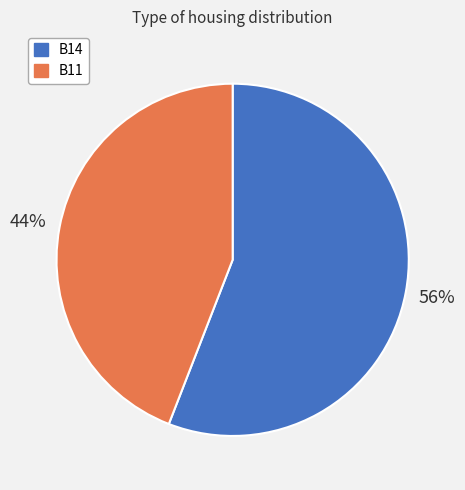

How many slices are in this pie chart?

2